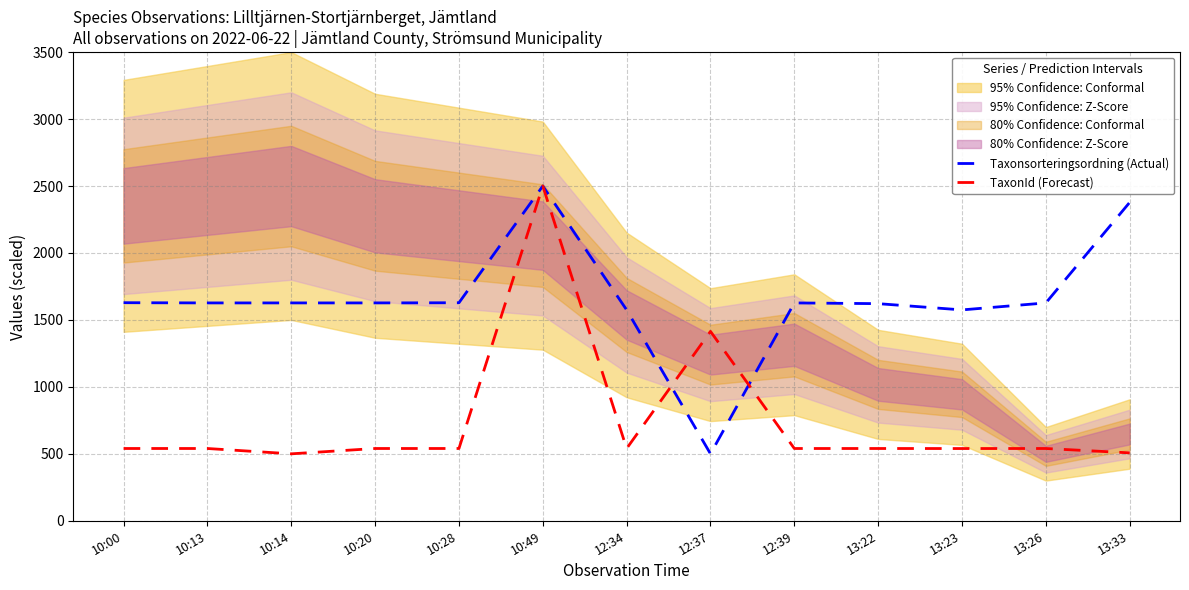

The Taxonsorteringsordning (Actual) series shows 1627.0 at 10:20. True or false?

True